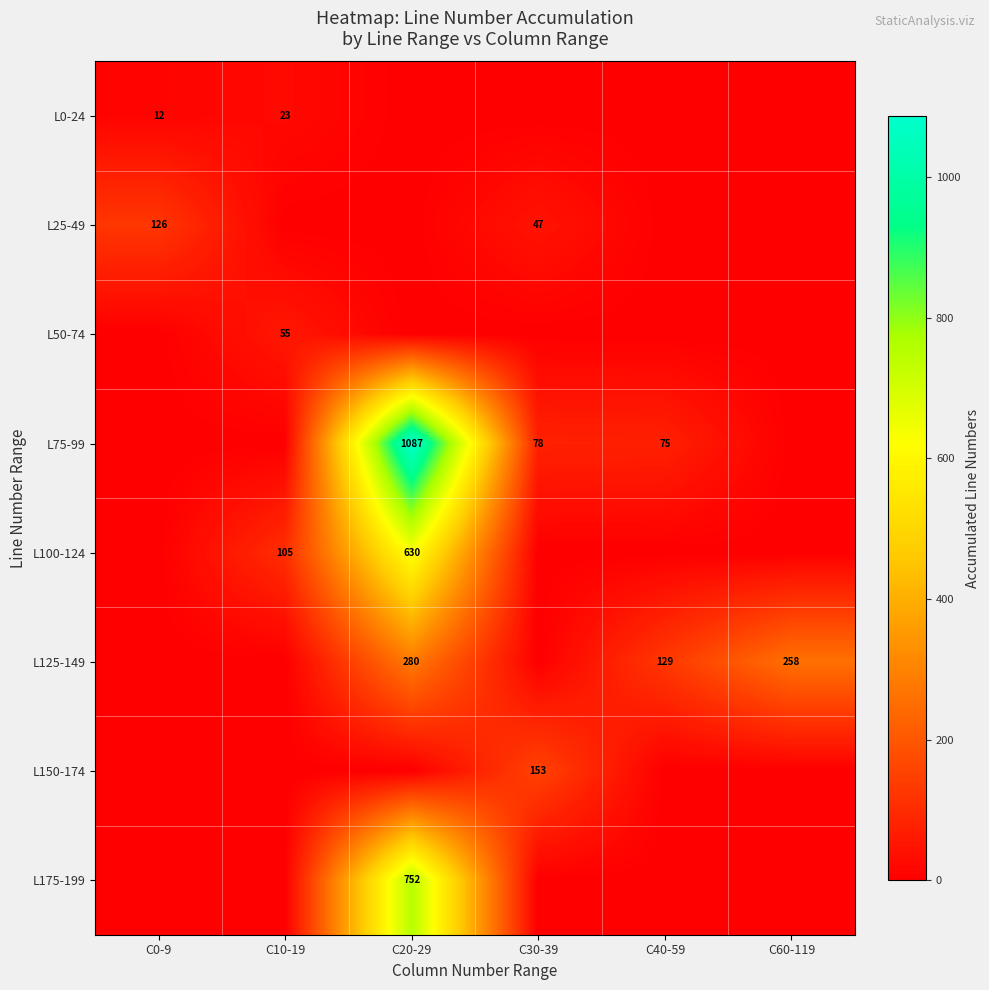

Is it true that L0-24 equals 23 at C10-19?

True